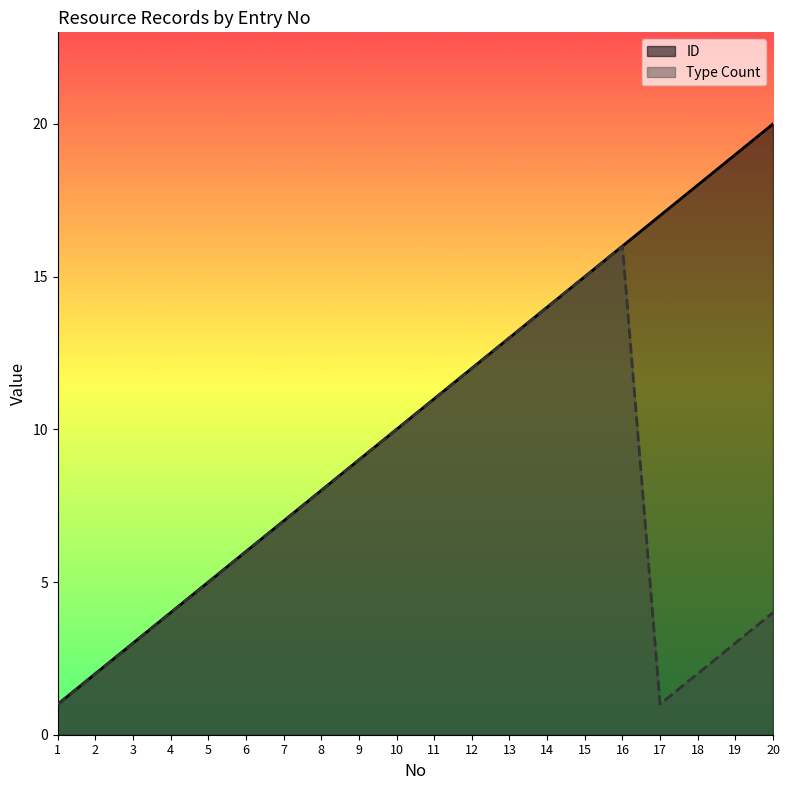

Between 19 and 9, which is larger?

19